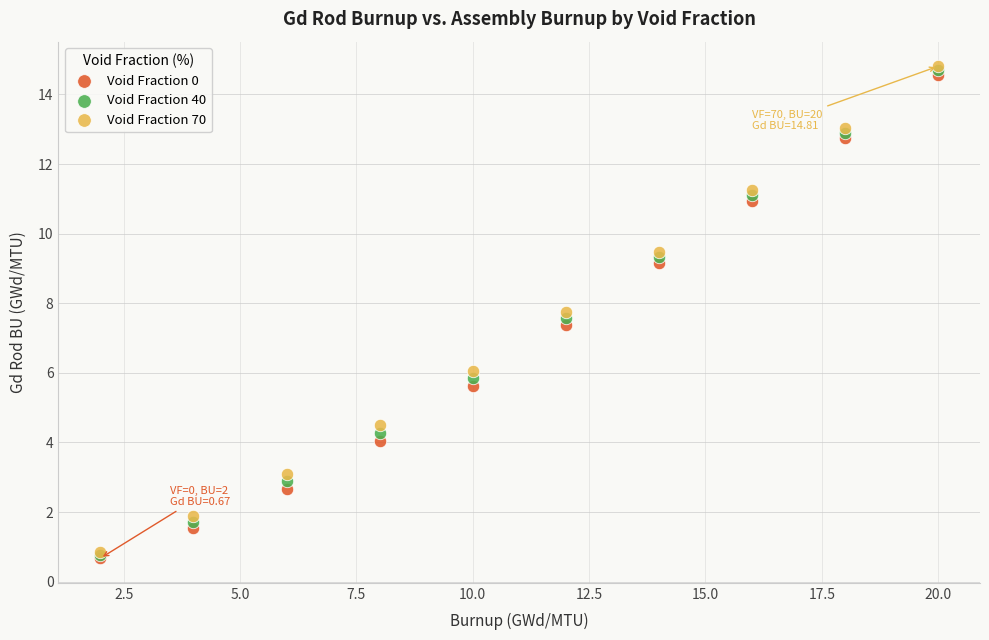

Across all series, what Y value is closest to 7?

7.4